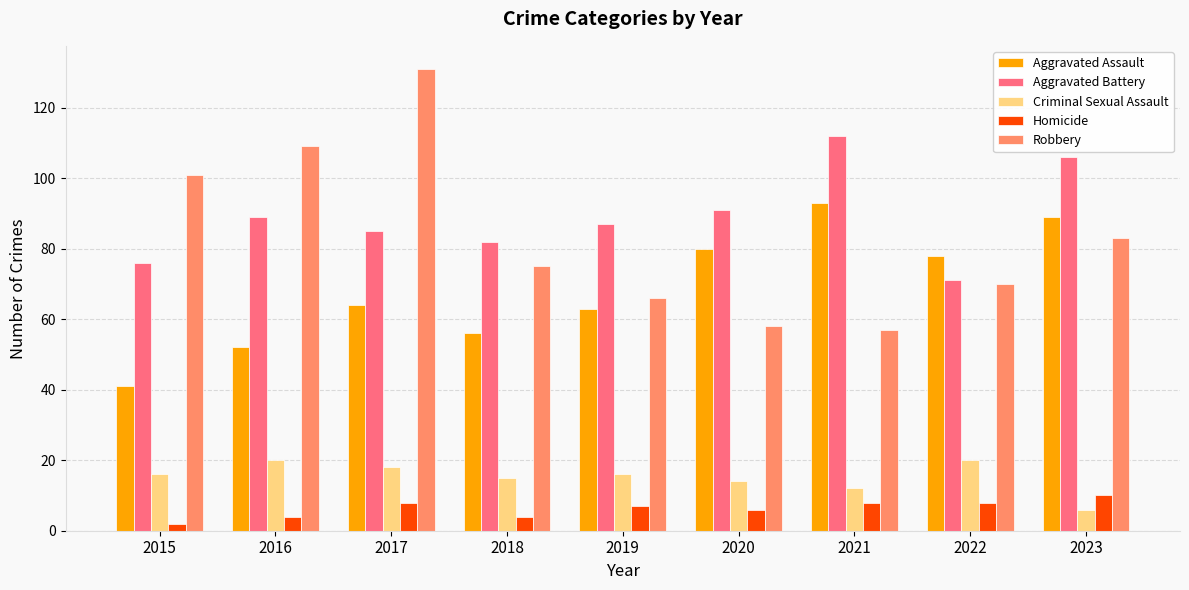

Which series has the largest total across all categories?

Aggravated Battery